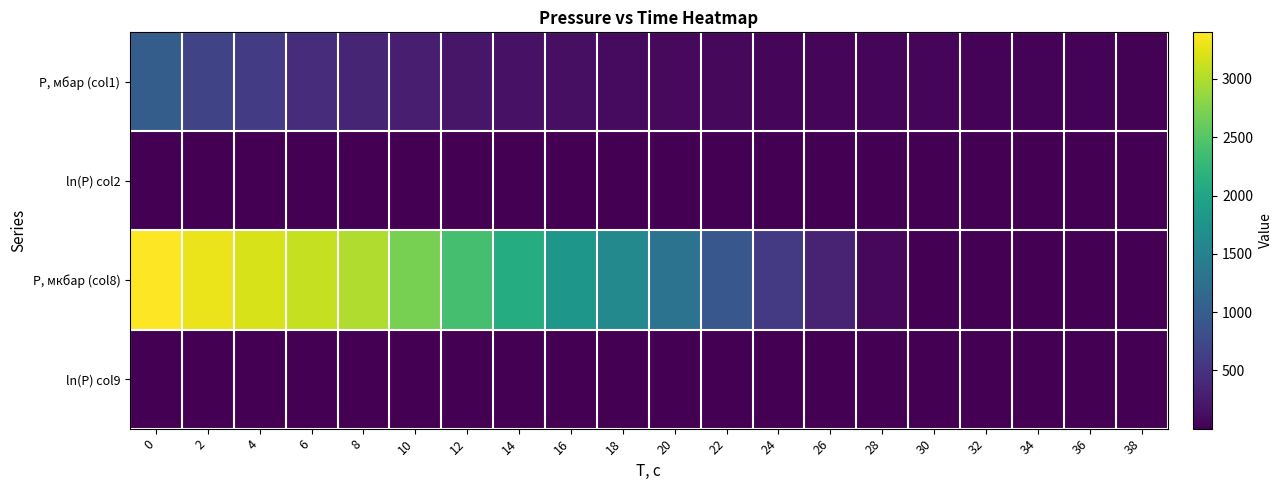

Reading left to right, list all the values displayed in this chart.

P, мбар (col1): 0=1000.0	2=700.0	4=610.0	6=430.0	8=350.0	10=280.0	12=200.0	14=170.0	16=140.0	18=100.0	20=92.0	22=76.0	24=65.0	26=57.0	28=51.0	30=41.0	32=37.0	34=34.0	36=30.0	38=26.0
ln(P) col2: 0=6.8	2=6.6	4=6.4	6=6.1	8=5.9	10=5.6	12=5.4	14=5.2	16=4.9	18=4.8	20=4.6	22=4.5	24=4.3	26=4.1	28=4.0	30=3.9	32=3.7	34=3.5	36=3.5	38=3.3
P, мкбар (col8): 0=3400.0	2=3300.0	4=3200.0	6=3100.0	8=3000.0	10=2700.0	12=2400.0	14=2100.0	16=1800.0	18=1600.0	20=1300.0	22=930.0	24=580.0	26=330.0	28=73.0	30=10.0	32=4.8	34=2.7	36=2.0	38=1.7
ln(P) col9: 0=8.1	2=8.1	4=8.1	6=8.0	8=8.0	10=7.9	12=7.8	14=7.7	16=7.5	18=7.4	20=7.2	22=6.8	24=6.4	26=5.8	28=4.3	30=2.3	32=1.6	34=1.0	36=0.7	38=0.5